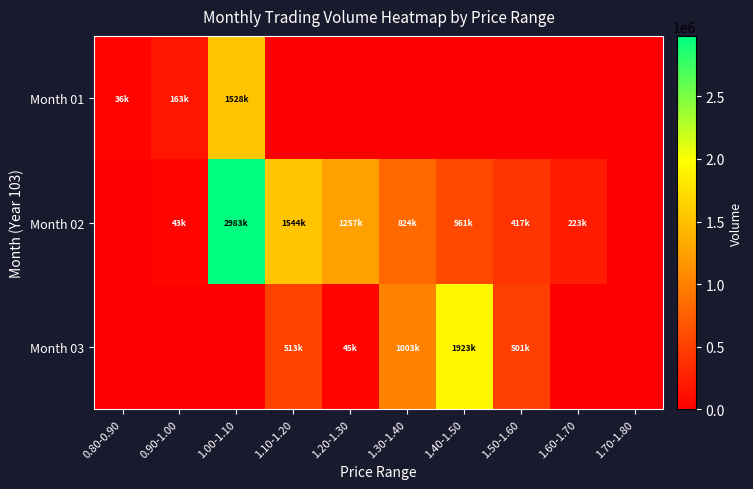

At how many categories does at least one series exceed 1500128?

3